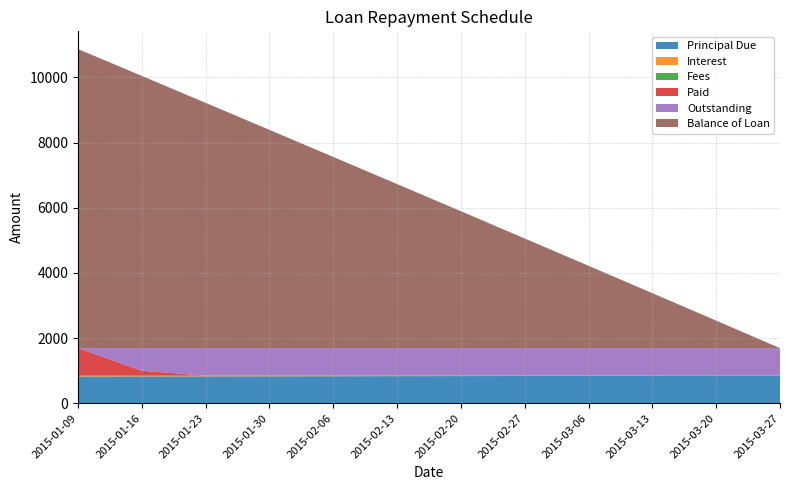

Reading right to left, transcribe all the data shown in this chart.

Principal Due: 2015-03-27=843.9	2015-03-20=842.0	2015-03-13=840.1	2015-03-06=838.1	2015-02-27=836.2	2015-02-20=834.3	2015-02-13=832.4	2015-02-06=830.4	2015-01-30=828.5	2015-01-23=826.6	2015-01-16=824.7	2015-01-09=822.8
Interest: 2015-03-27=1.9	2015-03-20=3.9	2015-03-13=5.8	2015-03-06=7.8	2015-02-27=9.7	2015-02-20=11.6	2015-02-13=13.5	2015-02-06=15.5	2015-01-30=17.4	2015-01-23=19.3	2015-01-16=21.2	2015-01-09=23.1
Fees: 2015-03-27=0.0	2015-03-20=0.0	2015-03-13=0.0	2015-03-06=0.0	2015-02-27=0.0	2015-02-20=0.0	2015-02-13=0.0	2015-02-06=0.0	2015-01-30=0.0	2015-01-23=0.0	2015-01-16=0.0	2015-01-09=0.0
Paid: 2015-03-27=0.0	2015-03-20=0.0	2015-03-13=0.0	2015-03-06=0.0	2015-02-27=0.0	2015-02-20=0.0	2015-02-13=0.0	2015-02-06=0.0	2015-01-30=0.0	2015-01-23=0.0	2015-01-16=154.1	2015-01-09=845.9
Outstanding: 2015-03-27=845.9	2015-03-20=845.9	2015-03-13=845.9	2015-03-06=845.9	2015-02-27=845.9	2015-02-20=845.9	2015-02-13=845.9	2015-02-06=845.9	2015-01-30=845.9	2015-01-23=845.9	2015-01-16=691.8	2015-01-09=0.0
Balance of Loan: 2015-03-27=0.0	2015-03-20=843.9	2015-03-13=1685.9	2015-03-06=2526.0	2015-02-27=3364.1	2015-02-20=4200.3	2015-02-13=5034.6	2015-02-06=5866.9	2015-01-30=6697.3	2015-01-23=7525.9	2015-01-16=8352.5	2015-01-09=9177.2